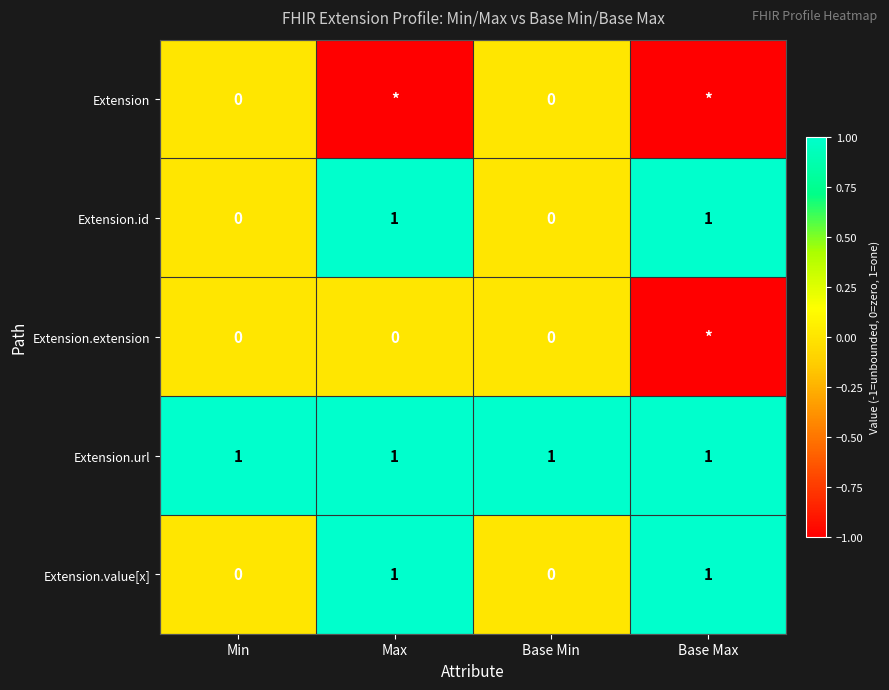

Is it true that Extension.url equals 1 at Base Min?

True